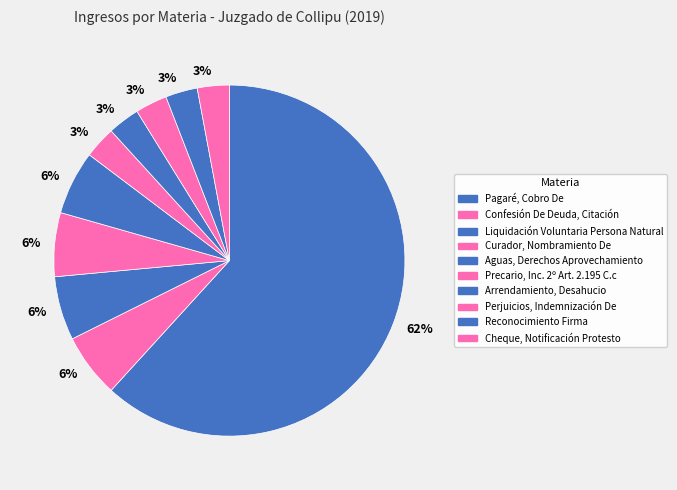

Count the number of slices in the pie.

10